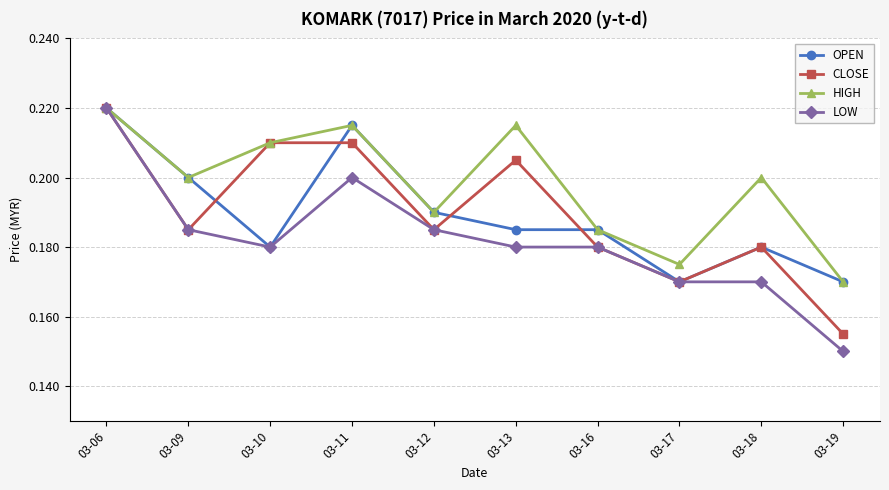

What are all the series names shown in the legend?

OPEN, CLOSE, HIGH, LOW